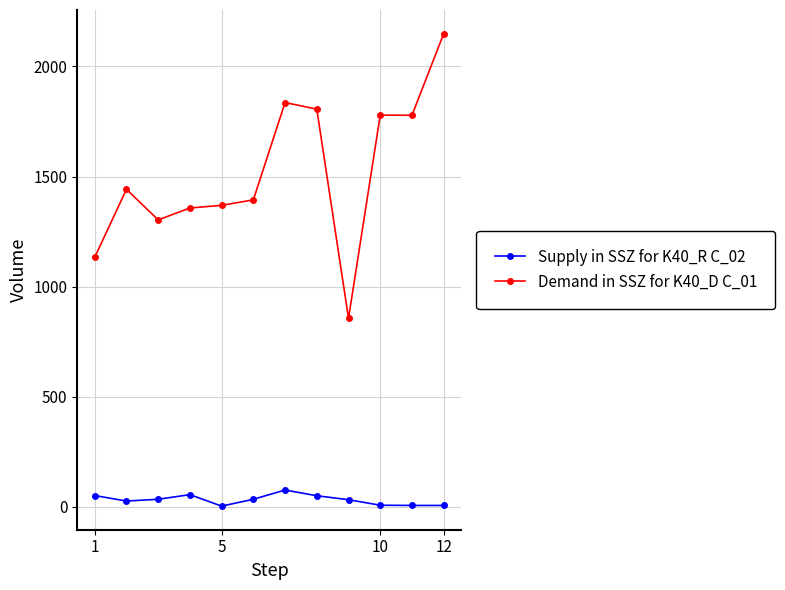

True or false: Demand in SSZ for K40_D C_01 and Supply in SSZ for K40_R C_02 intersect in this chart.

False